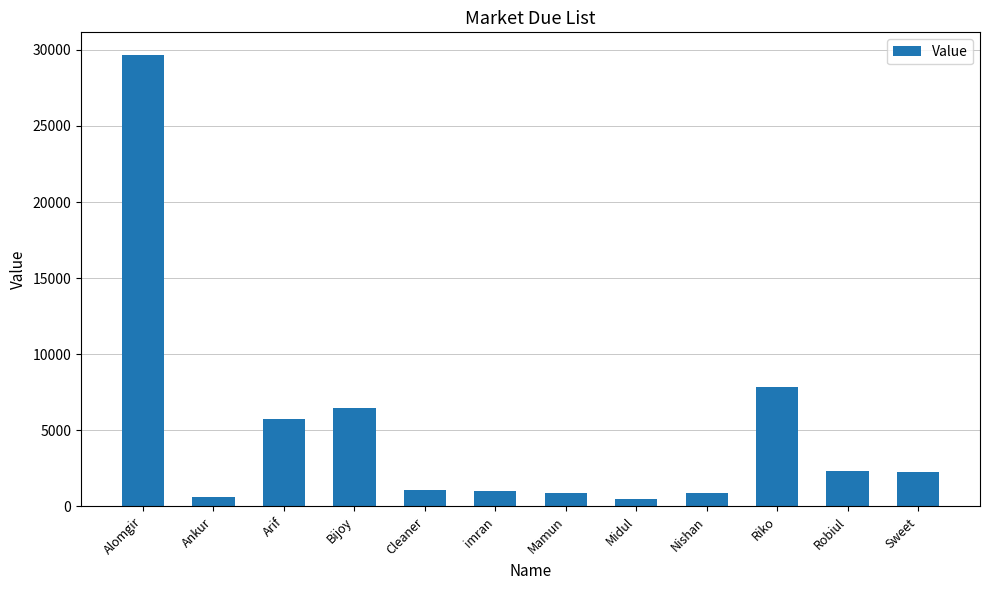

Between Sweet and Nishan, which is larger?

Sweet